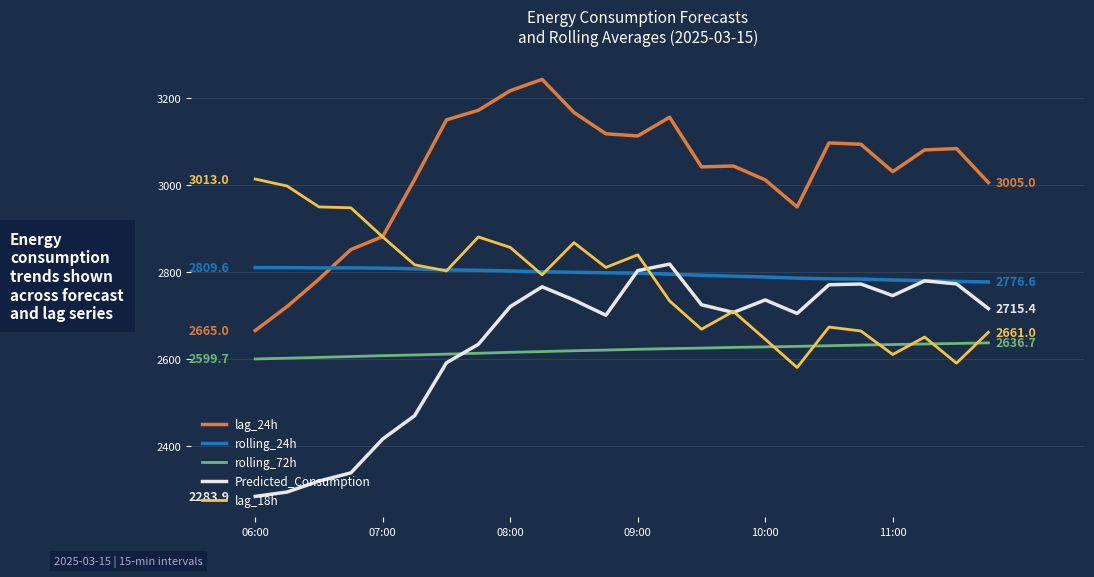

True or false: Predicted_Consumption and rolling_72h intersect in this chart.

True